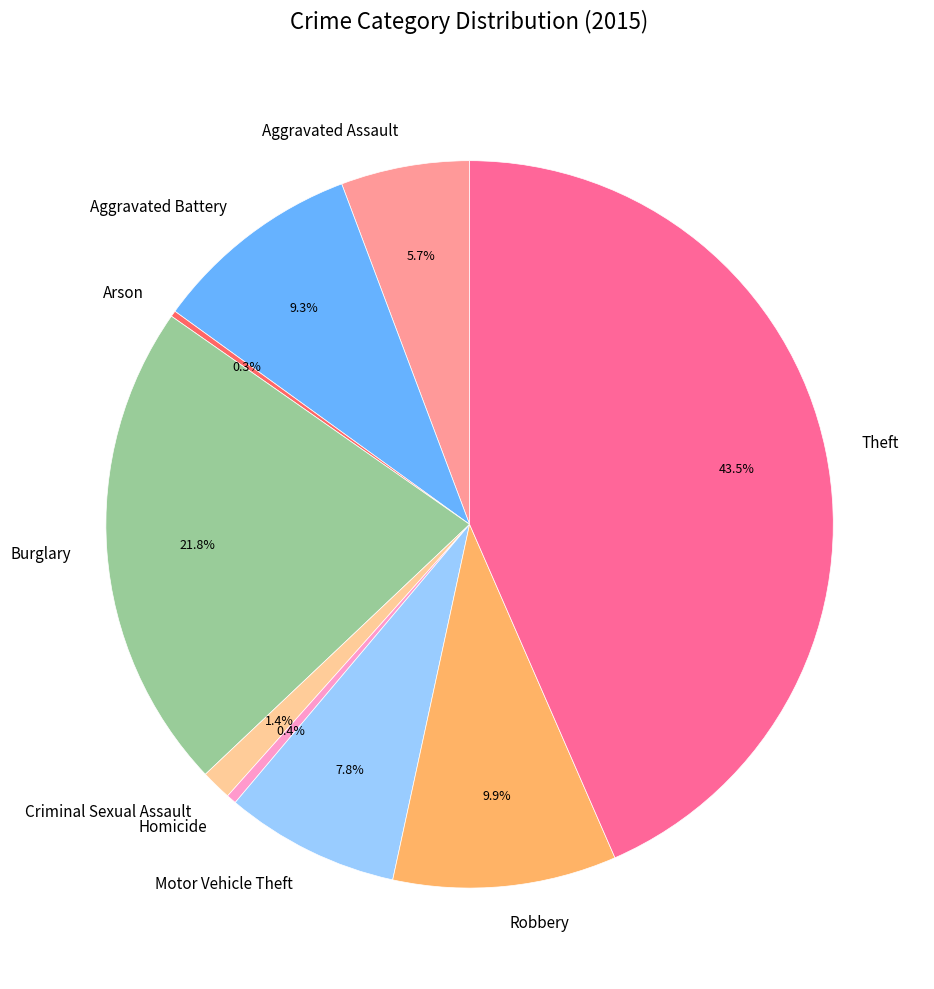

To the nearest percent, what is the difference between the Motor Vehicle Theft and Homicide slice percentages?

7%